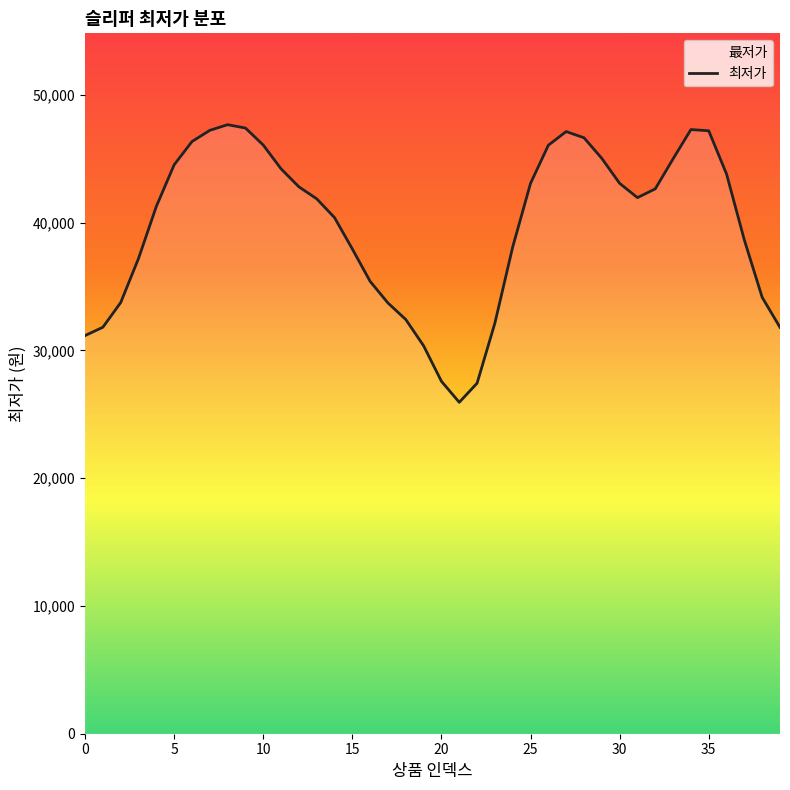

How many lines are shown in the chart?

1